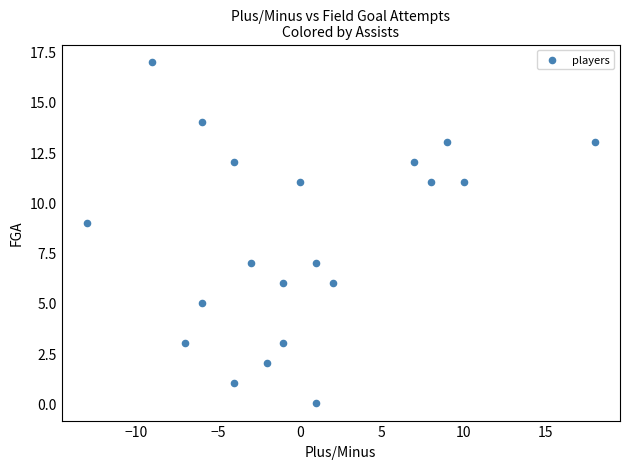

What is the range of Y values (max minus min)?

17